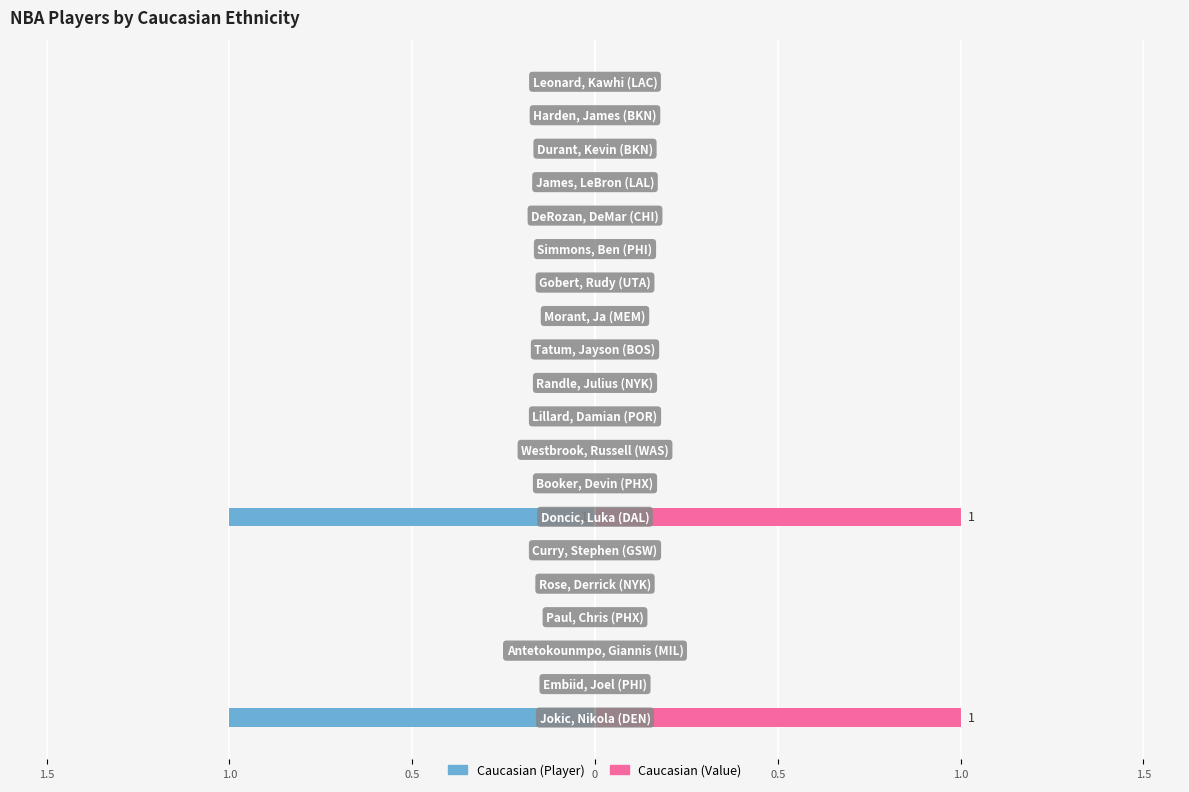

What is the approximate value of Caucasian (Left) at 1.5?

-1